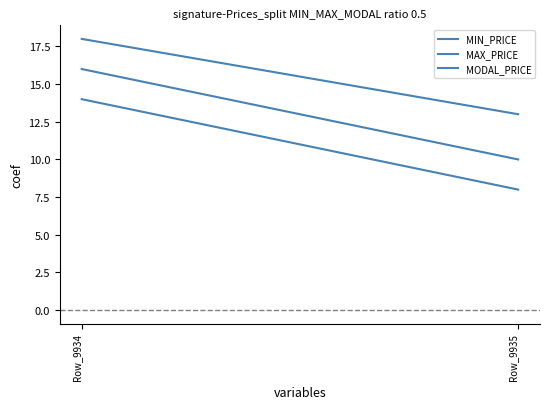

What is the maximum value shown in the chart?

18